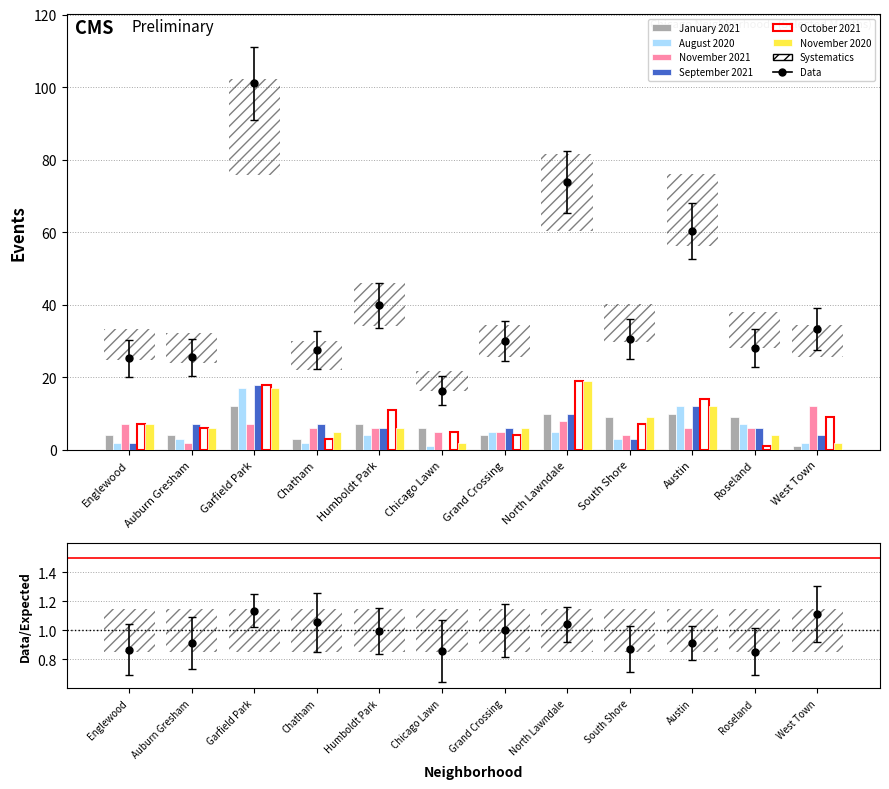

Does the chart contain stacked bars?

No